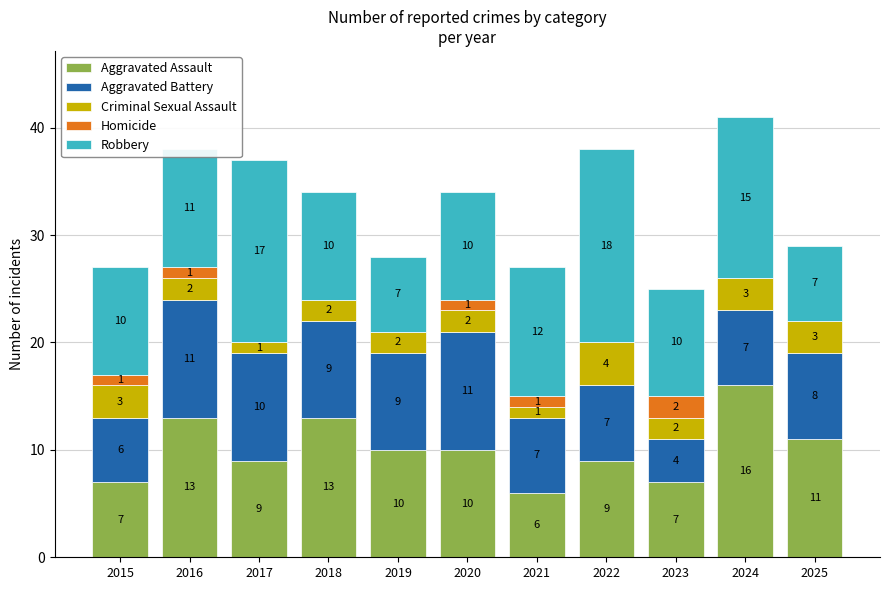

What is the total value across all series at 2023?

25